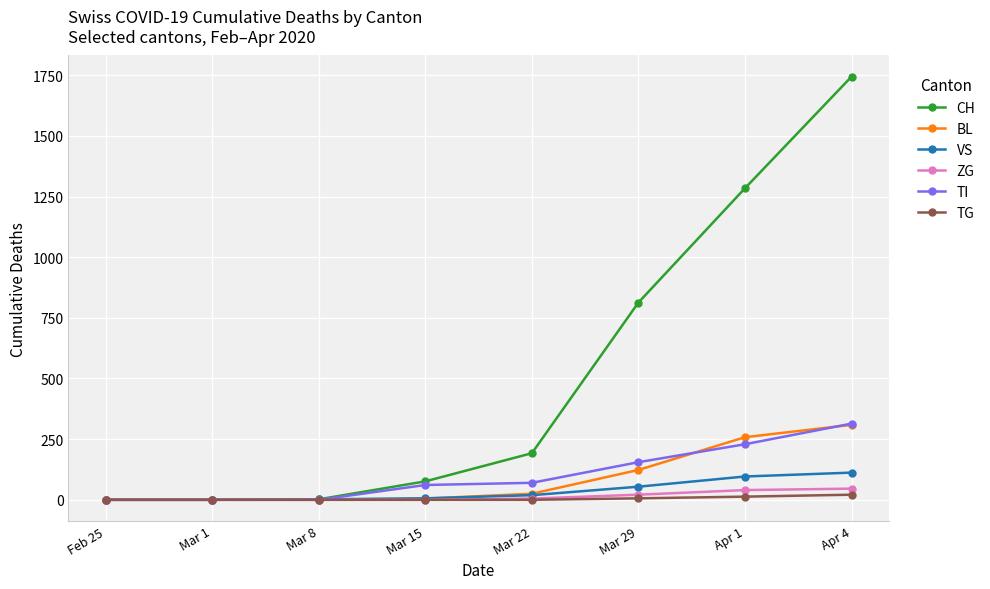

What is the sum of all TG values?

40